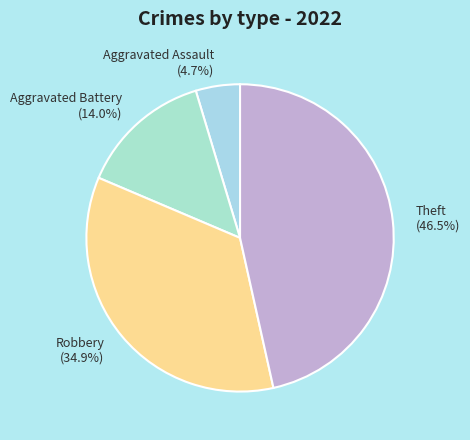

Combined, do Aggravated Battery and Theft account for over 50%?

Yes